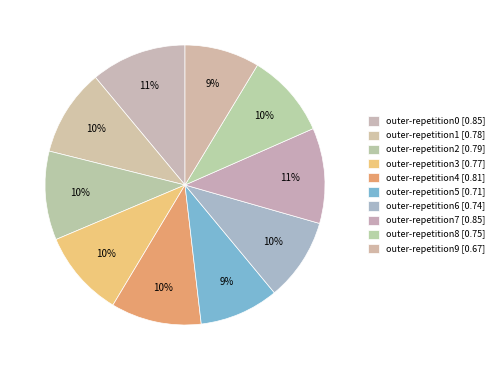

Combined, do outer-repetition2 and outer-repetition1 account for over 50%?

No